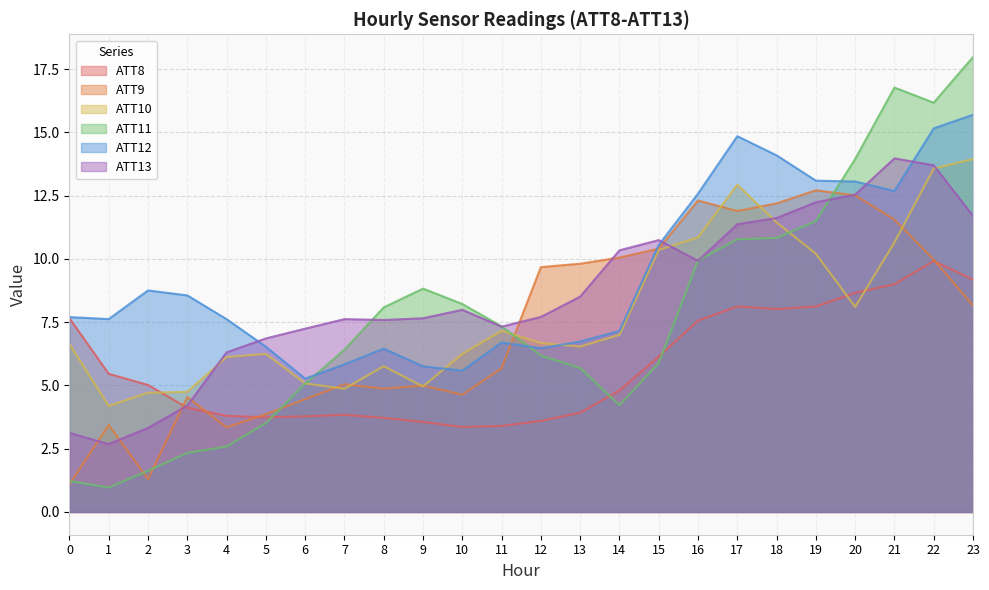

List the series in order of their peak value, highest first.

ATT11, ATT12, ATT13, ATT10, ATT9, ATT8